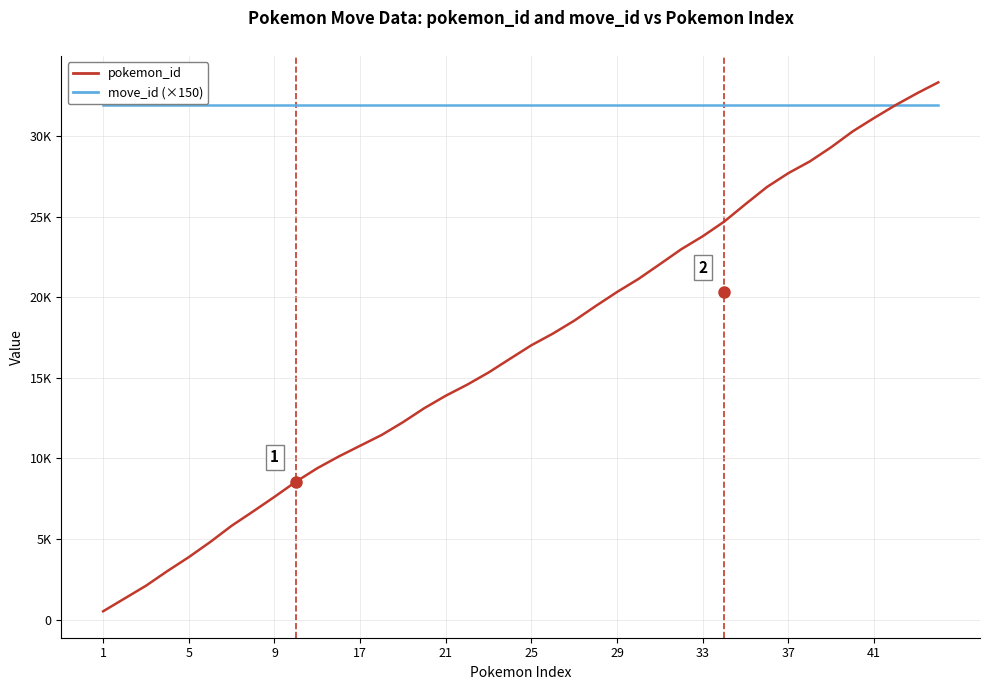

After their last crossing, which series has the higher values: pokemon_id or move_id (×150)?

pokemon_id